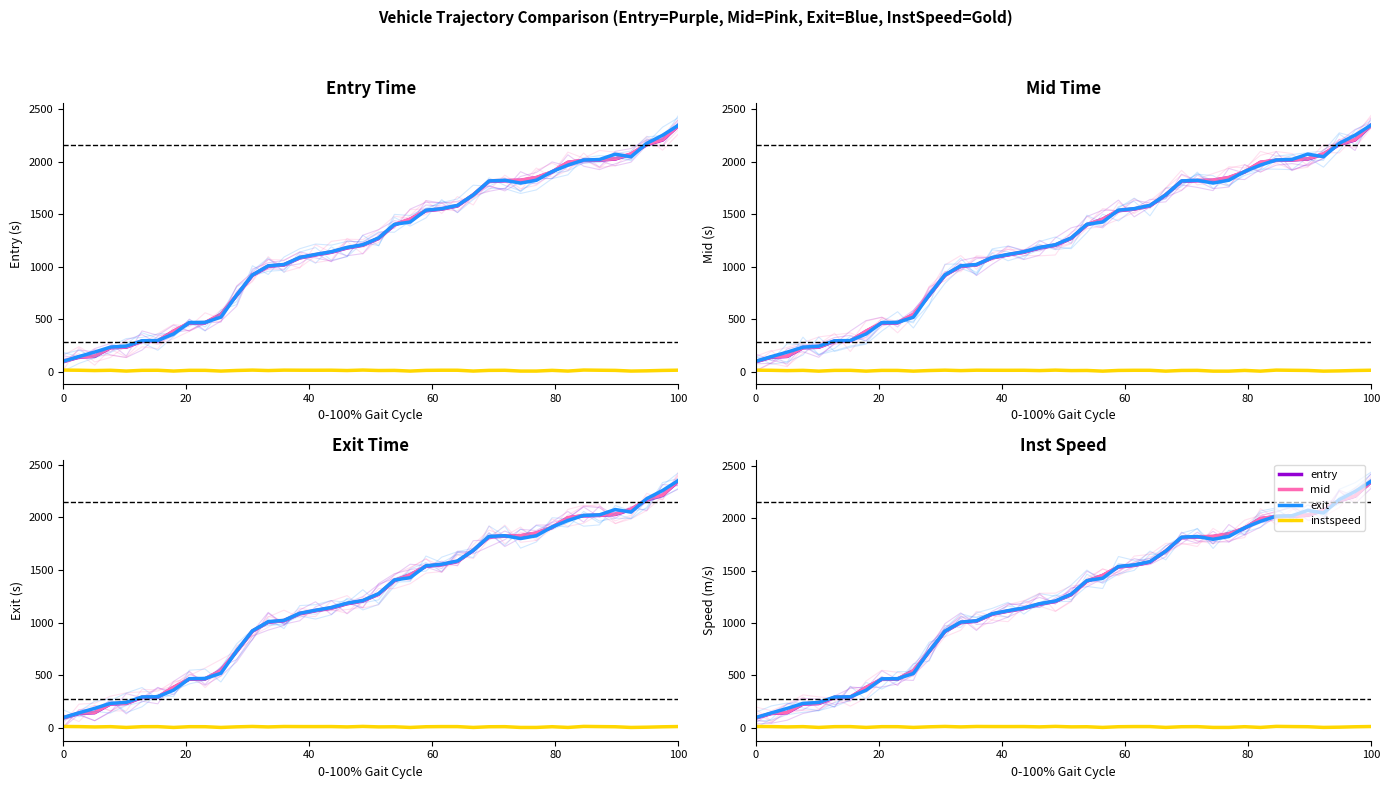

How many data points in exit are above 1274?

20